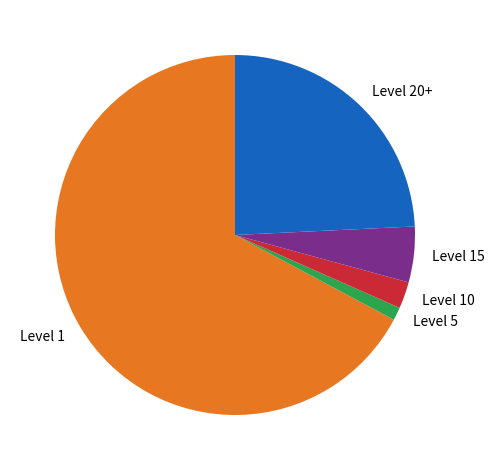

Does any single category account for the majority?

Yes